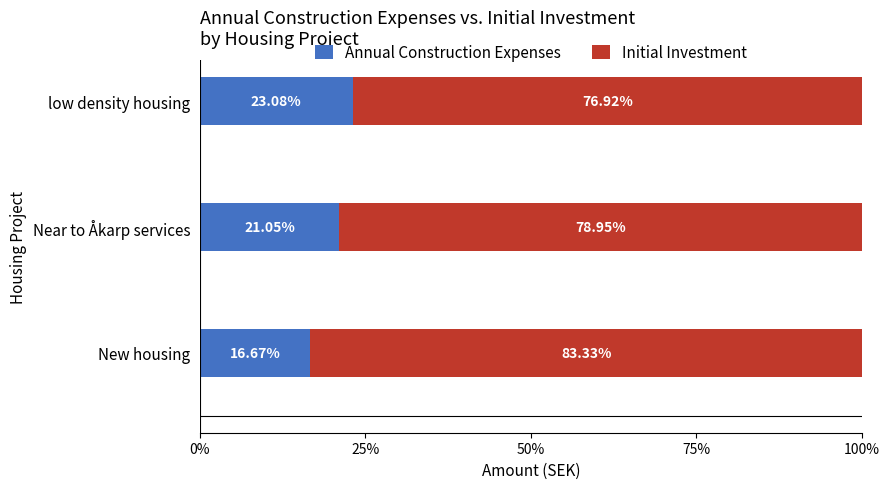

What is the difference between the maximum and minimum values in the Initial Investment series?

0.1